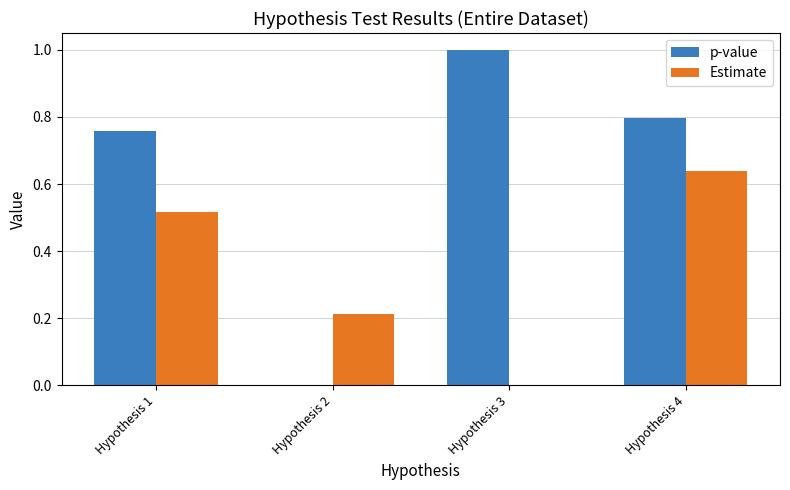

The Estimate series shows 0.3 at Hypothesis 2. True or false?

False